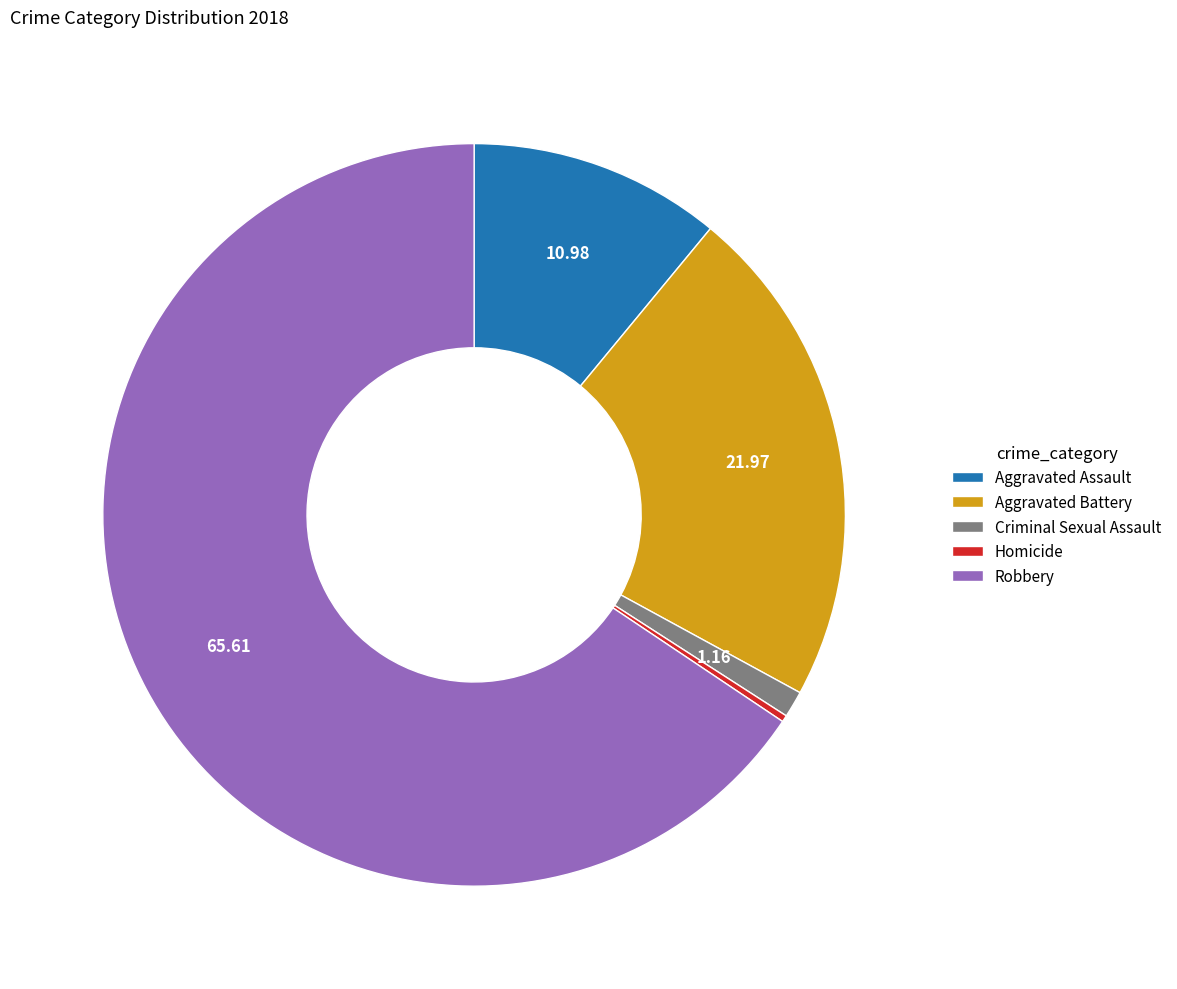

How many segments does this pie chart have?

5